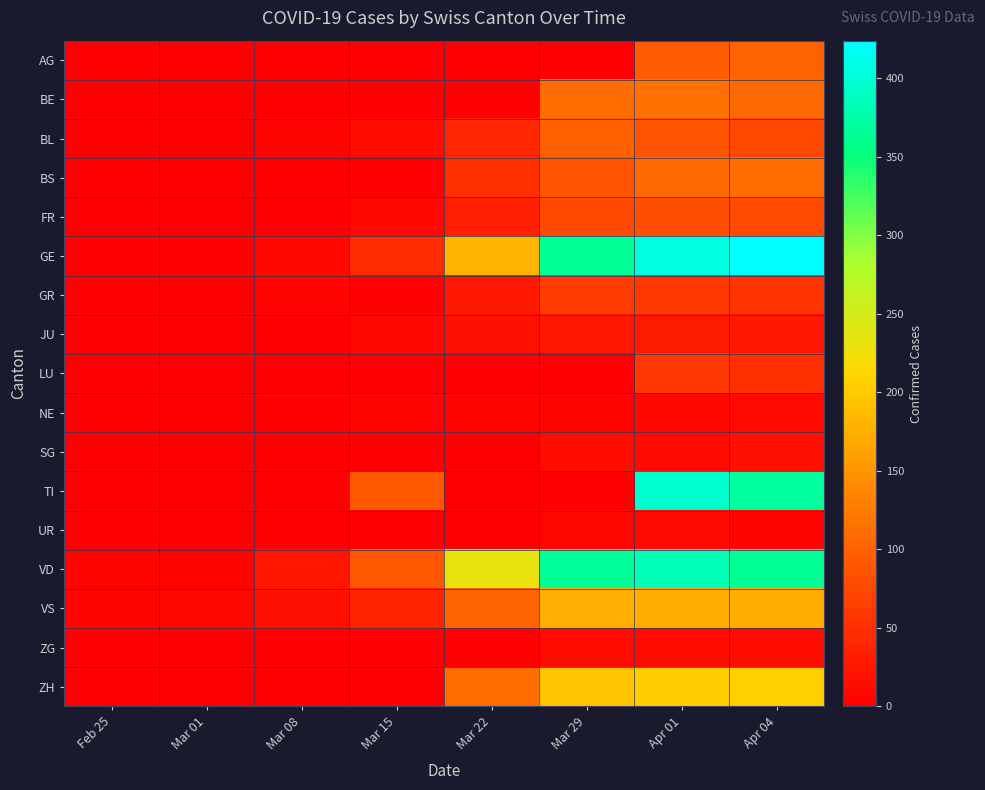

Rank the series by their maximum value, from highest to lowest.

GE, TI, VD, ZH, VS, BE, BS, AG, BL, FR, GR, LU, JU, SG, ZG, NE, UR